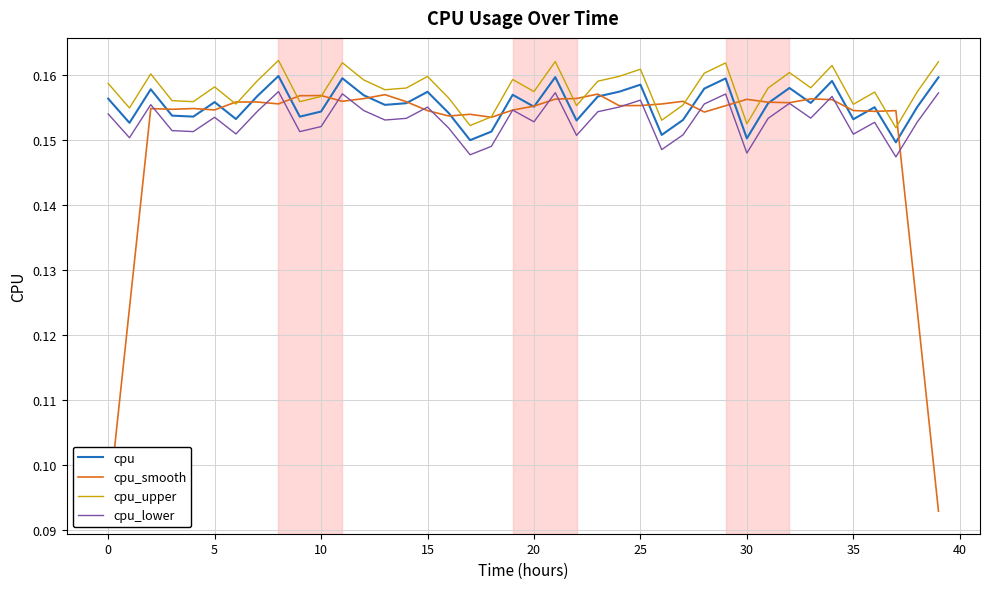

Count the number of data series in this chart.

4